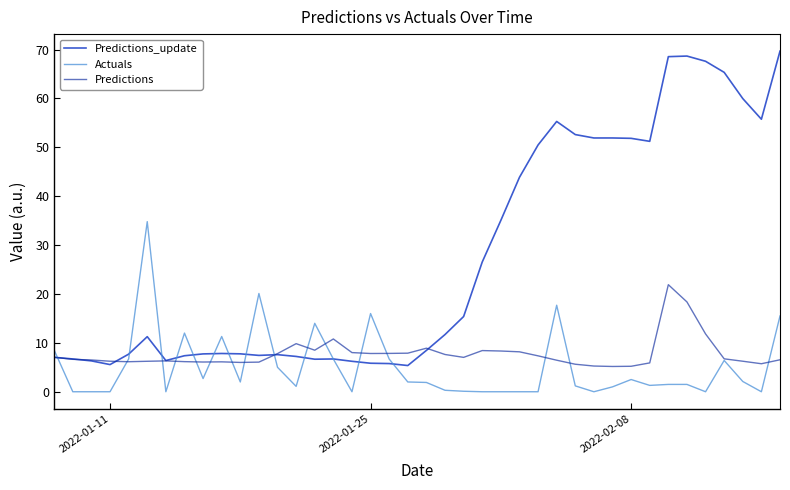

How many times do Predictions_update and Actuals cross each other?

13